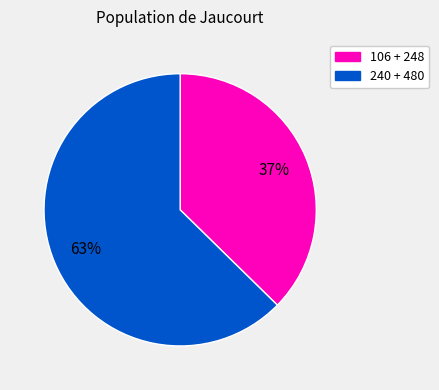

How many segments does this pie chart have?

2